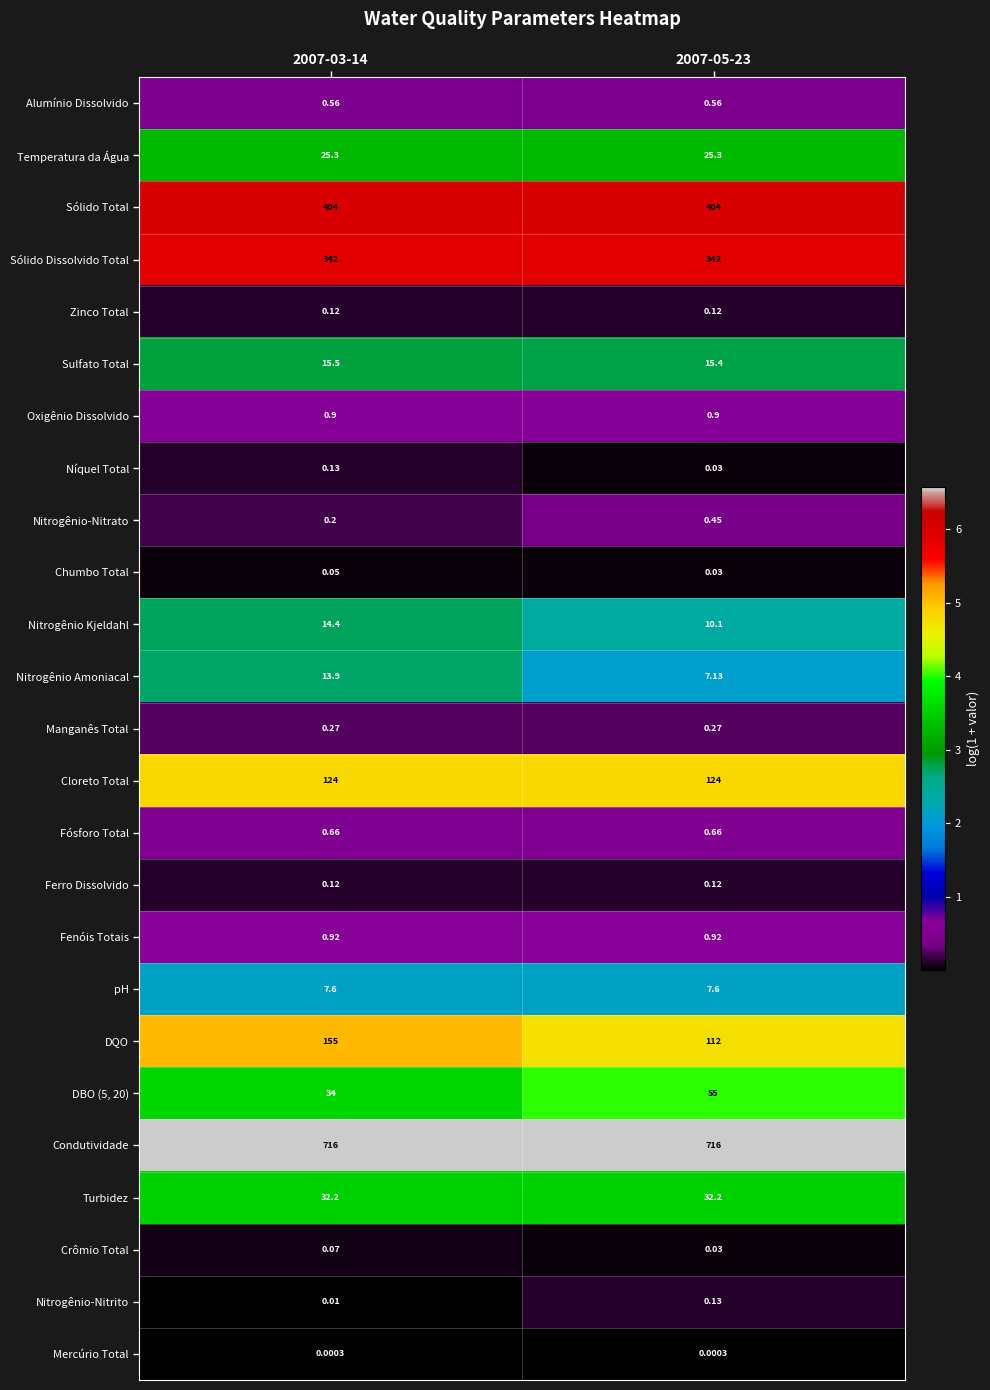

Which series has the largest total across all categories?

Condutividade